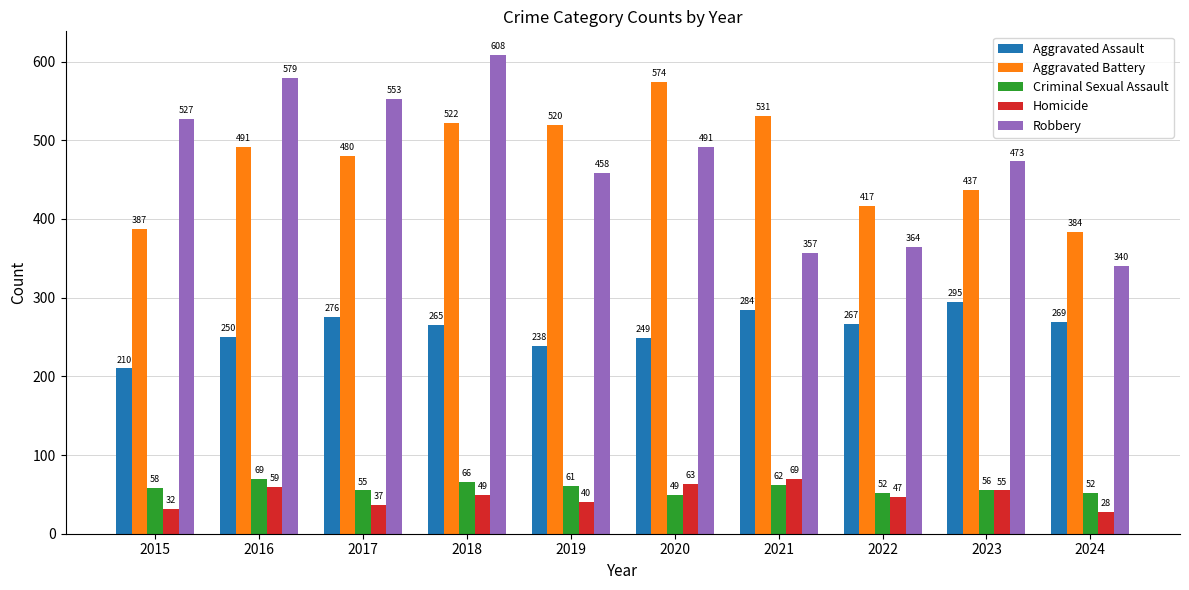

How many distinct data groups are displayed?

5